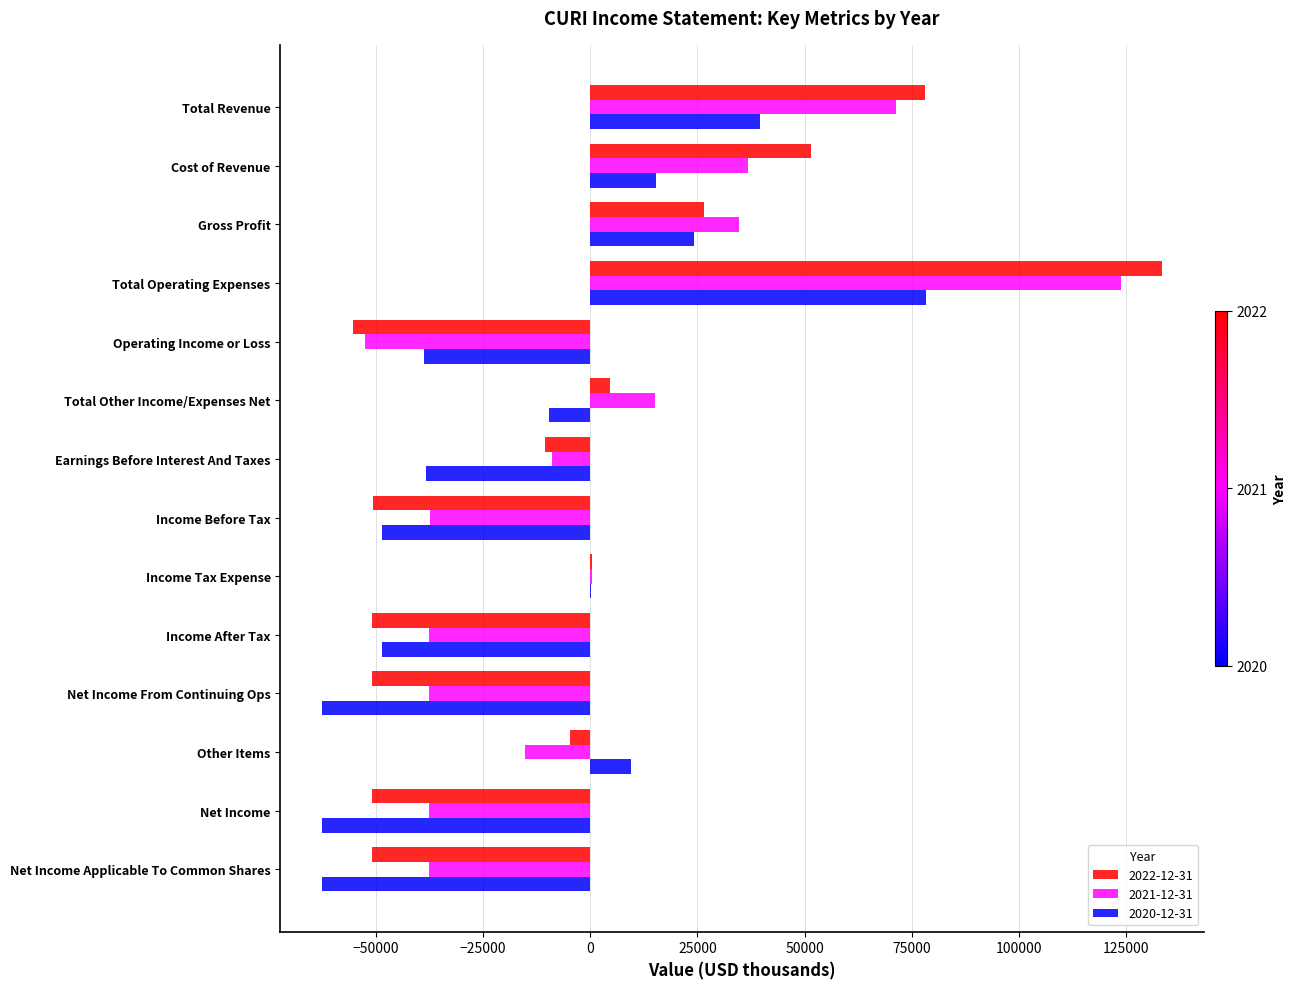

Between Total Operating Expenses and Net Income, which series saw the biggest shift?

2022-12-31